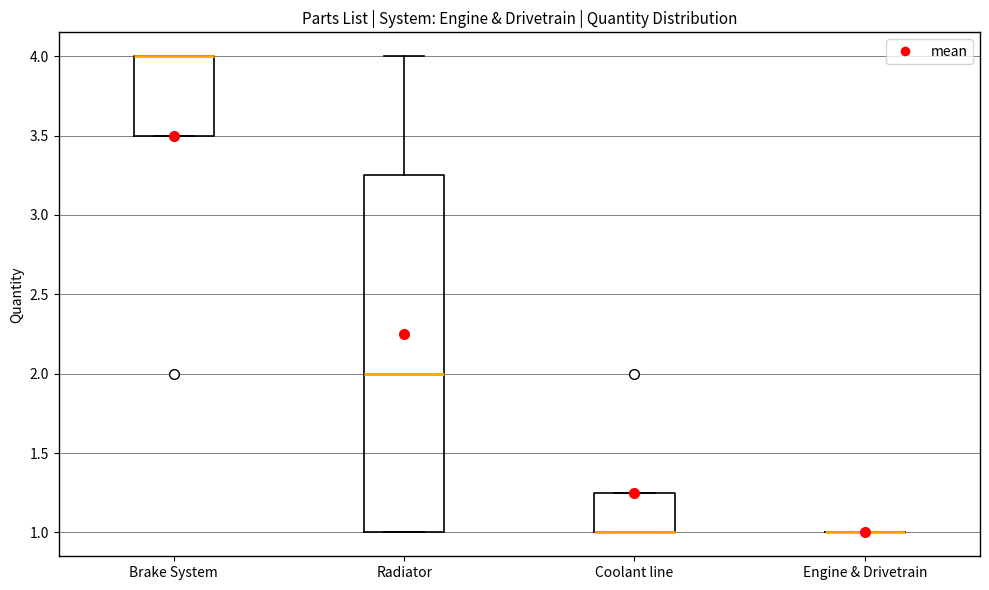

Which box is the tallest, from its lower edge to its upper edge?

Radiator